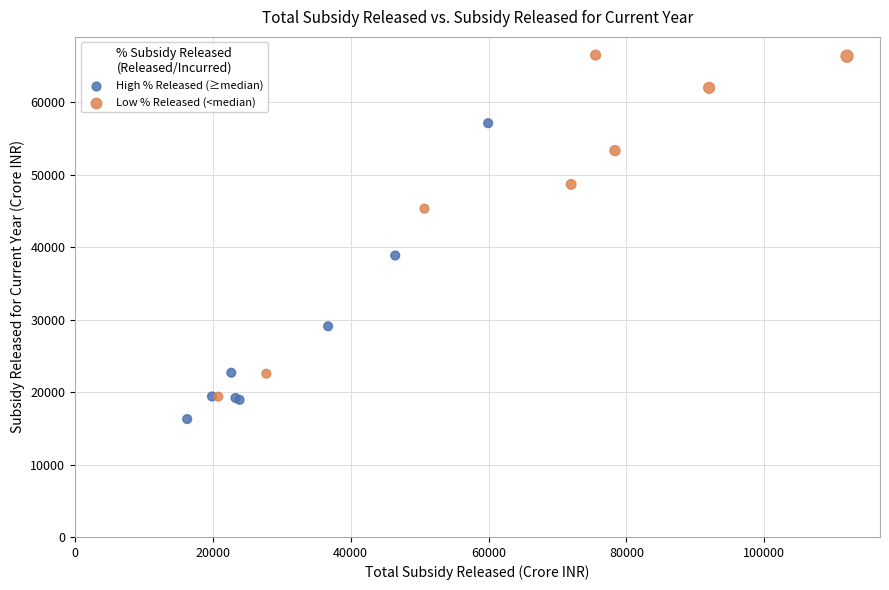

Which series reaches the minimum Y coordinate?

High % Released (≥median)